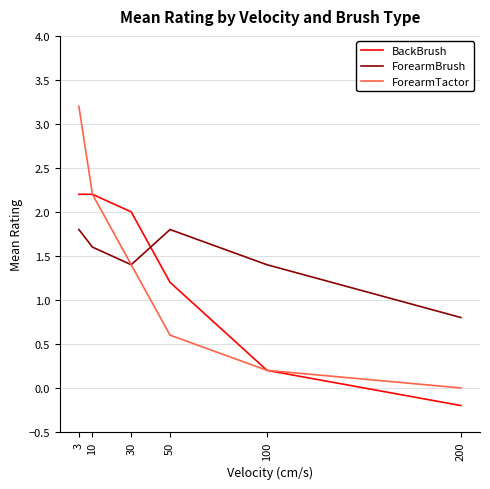

Which series changed the most between 3 and 50?

ForearmTactor